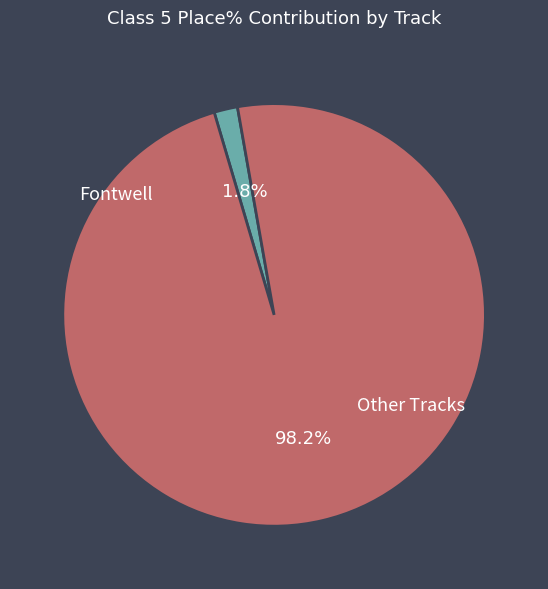

Is there a majority slice in this chart?

Yes